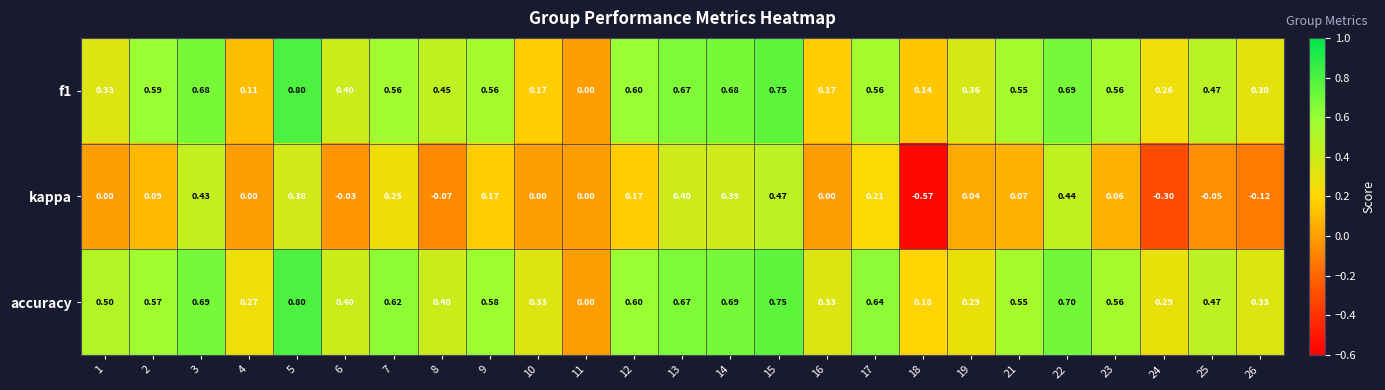

Which series has the largest range (max minus min)?

kappa